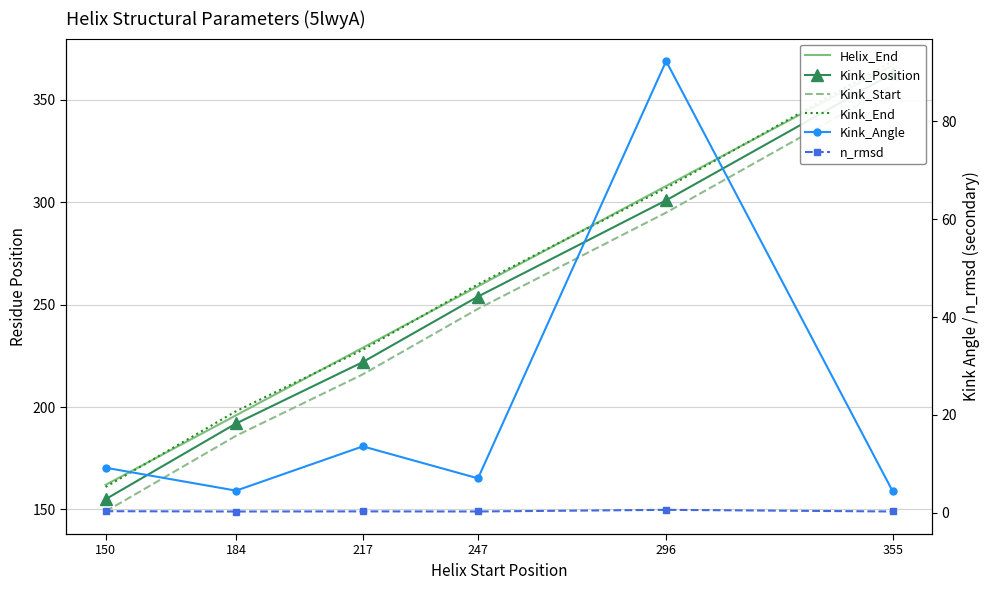

List the series in order of their peak value, highest first.

Kink_End, Helix_End, Kink_Position, Kink_Start, Kink_Angle, n_rmsd